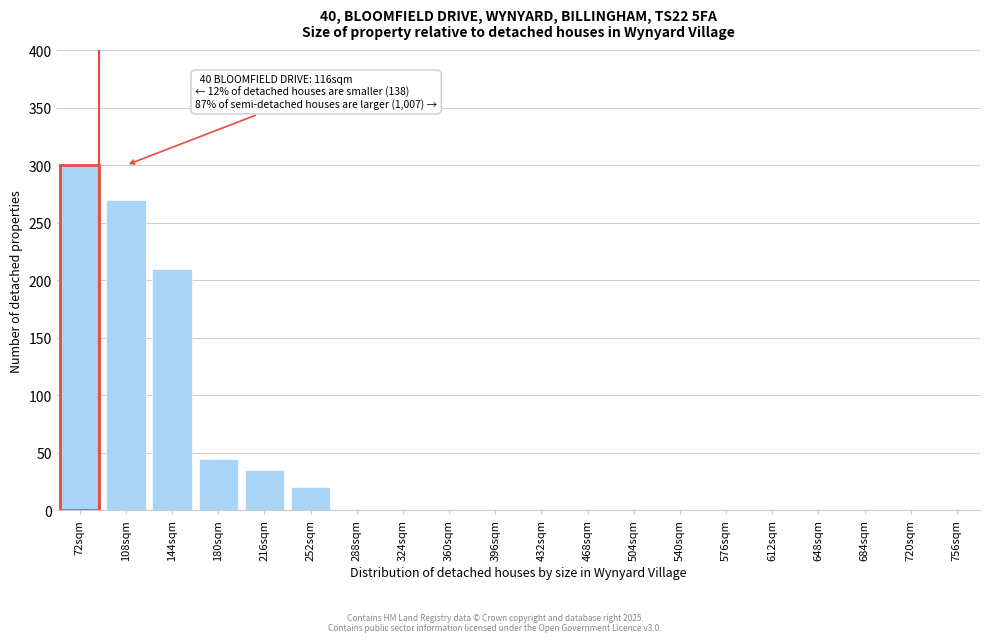

At which label is the value closest to 150?

144sqm